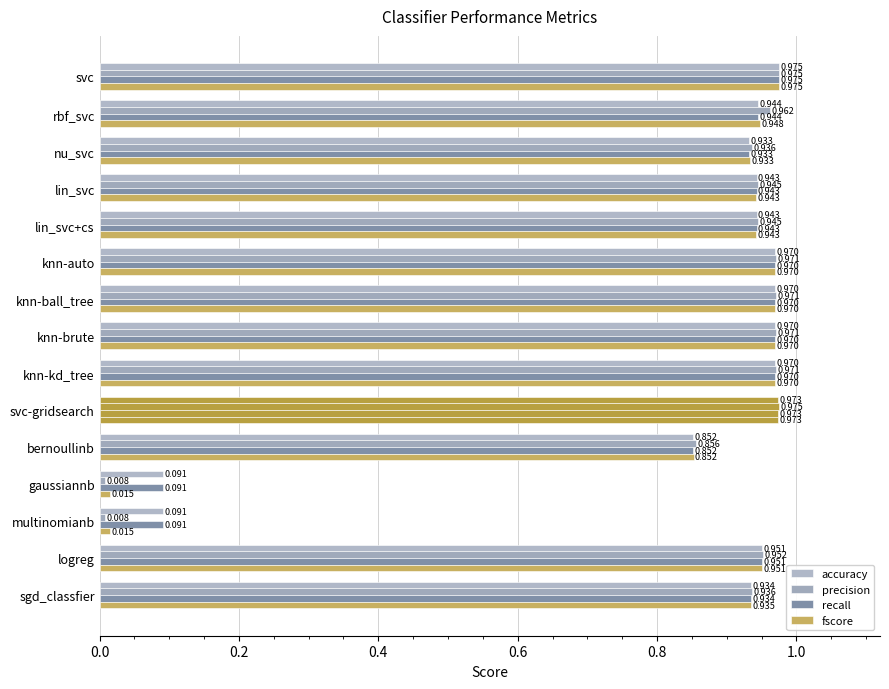

How many categories are shown in the chart?

15